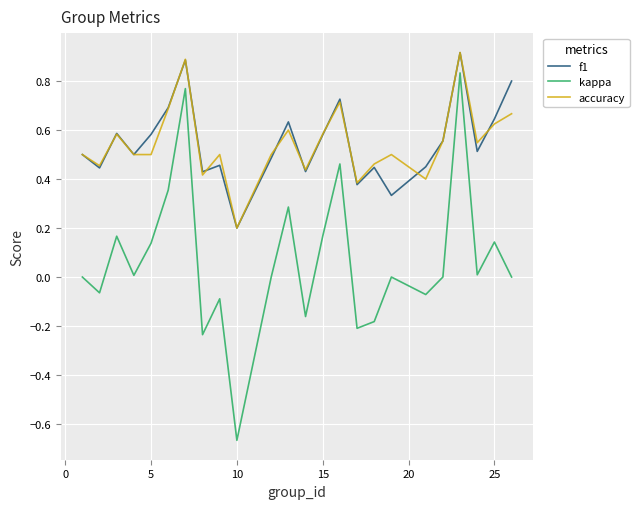

True or false: kappa and accuracy intersect in this chart.

False